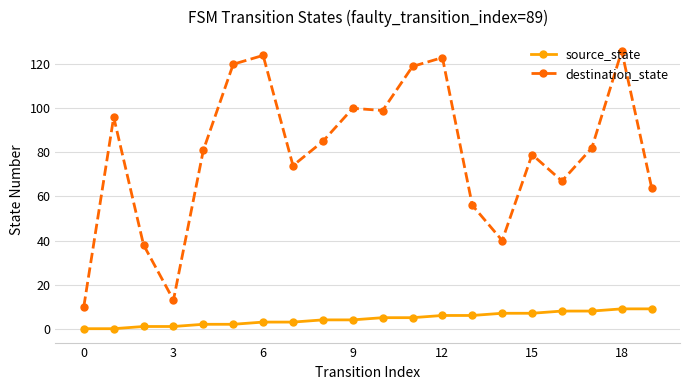

True or false: destination_state has more than 0 points higher than both neighbors.

True